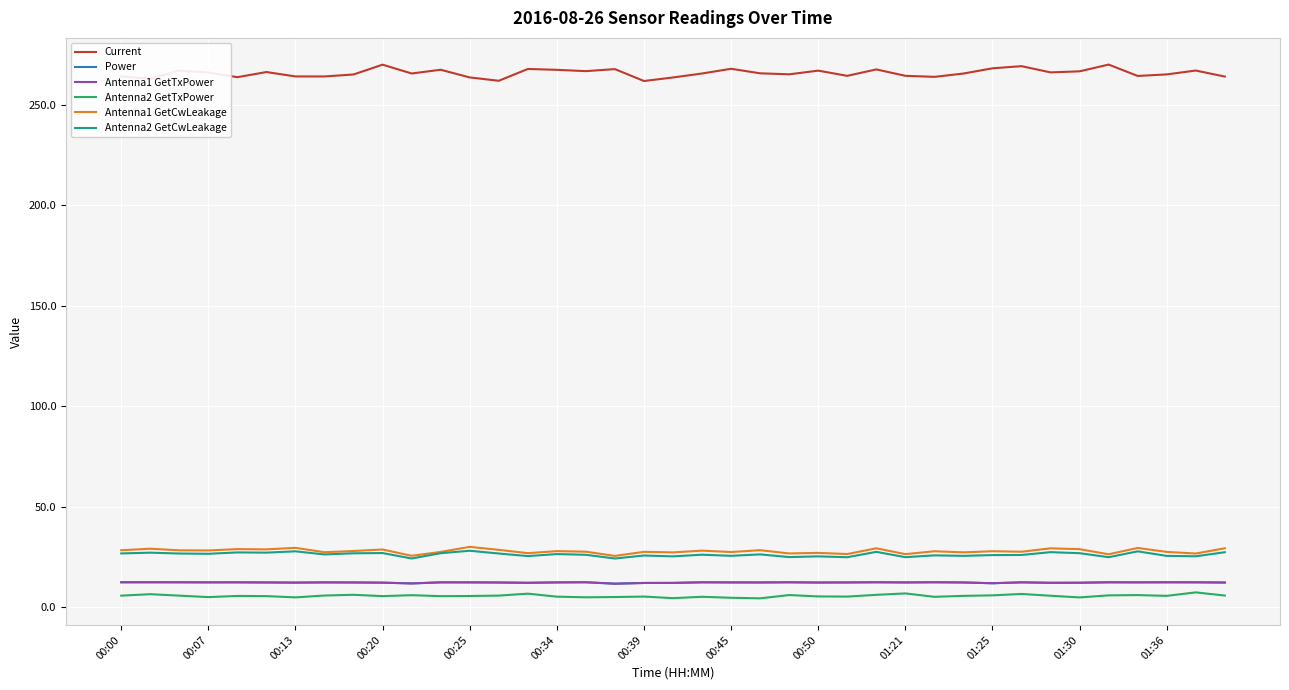

What is the lowest value of the Power series?

11.8